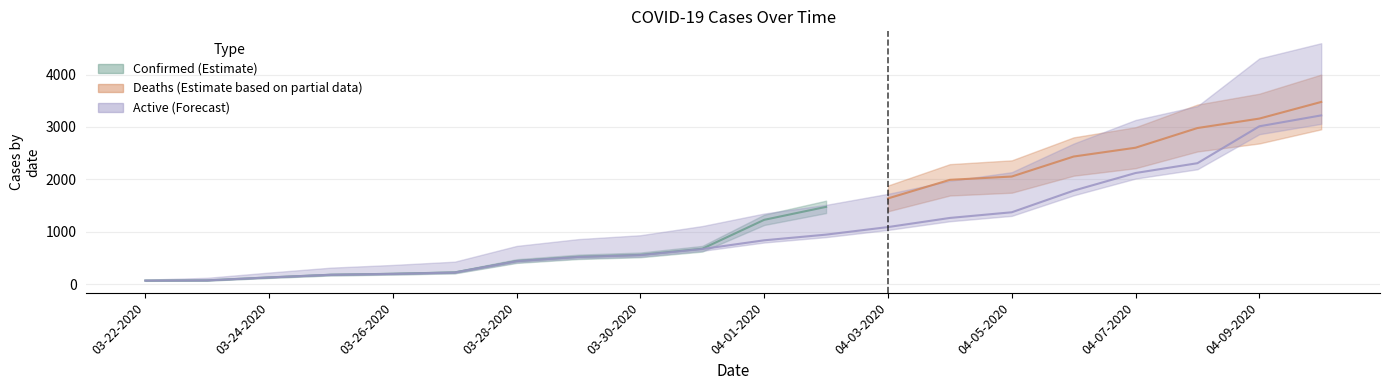

What are all the series names shown in the legend?

Confirmed, Deaths, Active